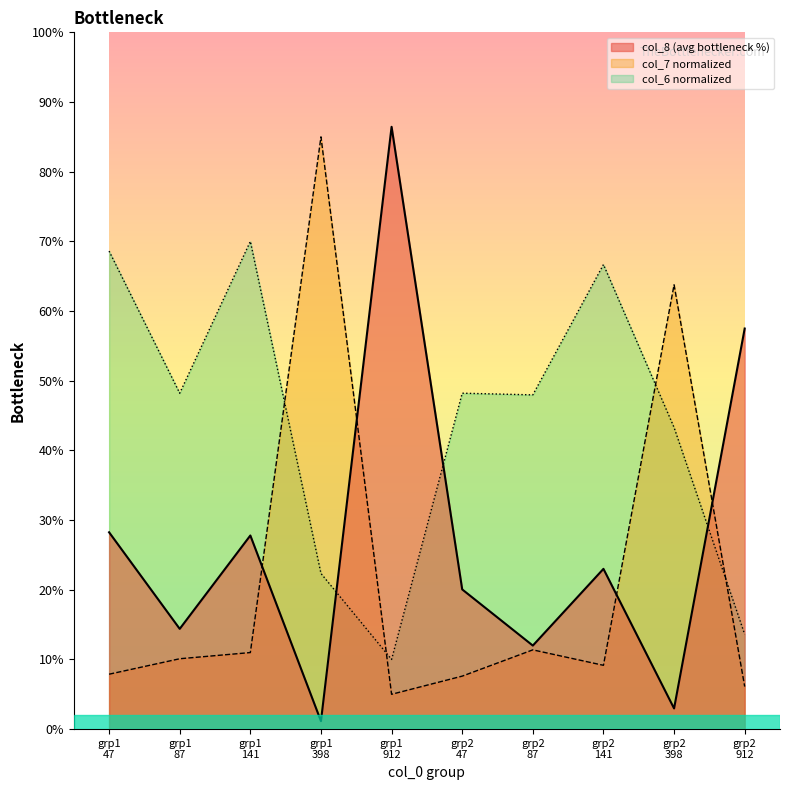

How many lines are shown in the chart?

3